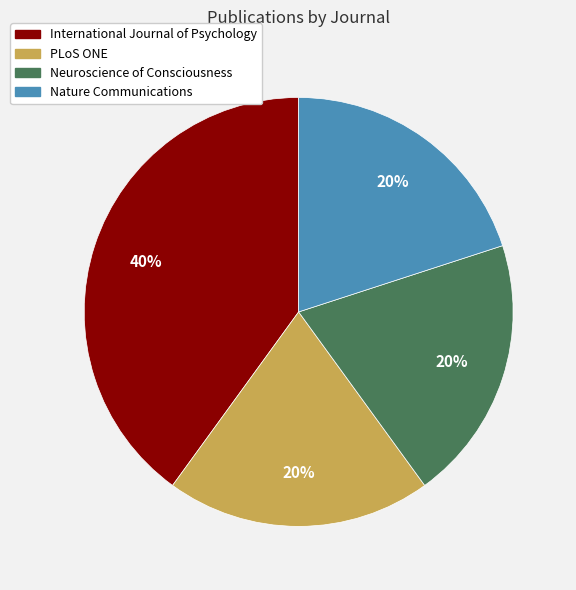

What percentage is the PLoS ONE slice, to the nearest percent?

20%